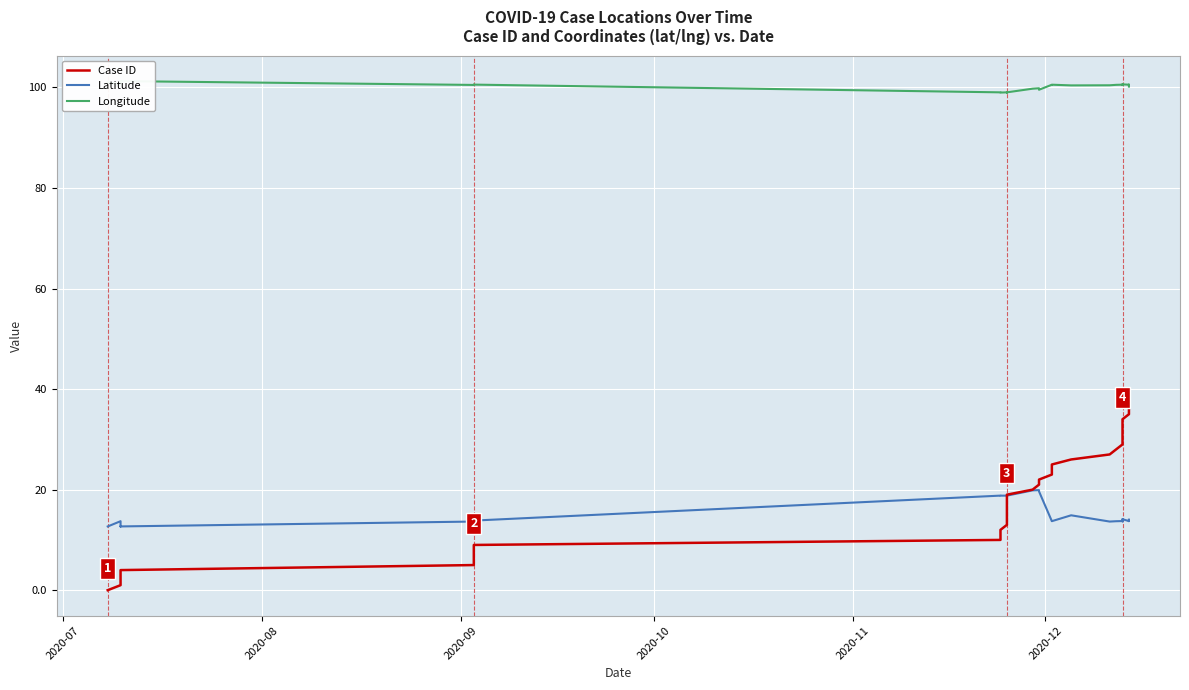

Reading left to right, extract all data points from this chart.

Case ID: 0.0	1.0	2.0	3.0	4.0	5.0	6.0	7.0	8.0	9.0	10.0	11.0	12.0	13.0	14.0	15.0	16.0	17.0	18.0	19.0	20.0	21.0	22.0	23.0	24.0	25.0	26.0	27.0	28.0	29.0	30.0	31.0	32.0	33.0	34.0	35.0	36.0	37.0	38.0	39.0
Latitude: 12.7	13.7	12.7	12.7	12.7	13.7	13.7	13.8	13.8	13.8	18.8	18.8	18.8	18.8	18.8	18.8	18.8	18.8	18.8	18.8	19.9	19.9	19.6	13.7	13.7	13.7	14.9	13.7	13.7	13.7	13.7	13.7	13.8	14.1	14.1	13.7	13.7	13.7	13.7	14.0
Longitude: 101.0	100.6	101.2	101.3	101.3	100.5	100.5	100.5	100.5	100.6	99.0	99.0	99.0	99.0	99.0	99.0	99.0	99.0	99.0	99.0	99.7	99.8	99.5	100.5	100.5	100.5	100.4	100.4	100.5	100.5	100.5	100.5	100.5	100.6	100.6	100.5	100.5	100.5	100.5	100.2